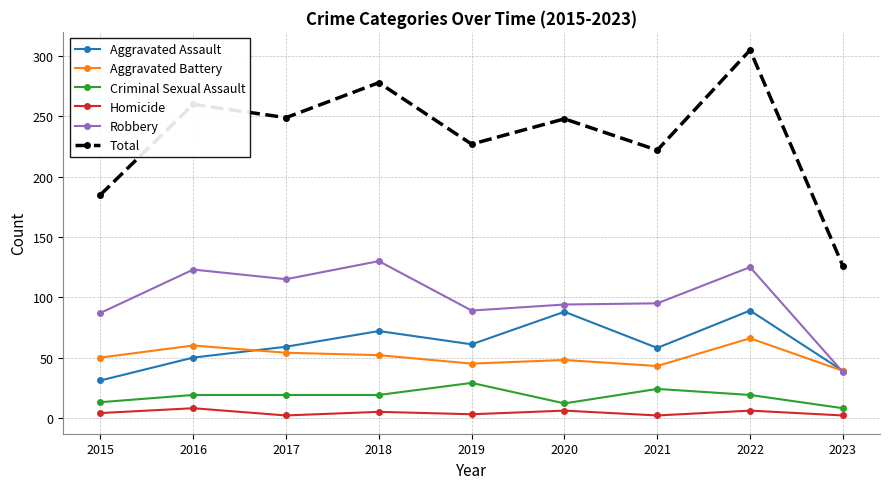

Which series changed the most between 2015 and 2018?

Total